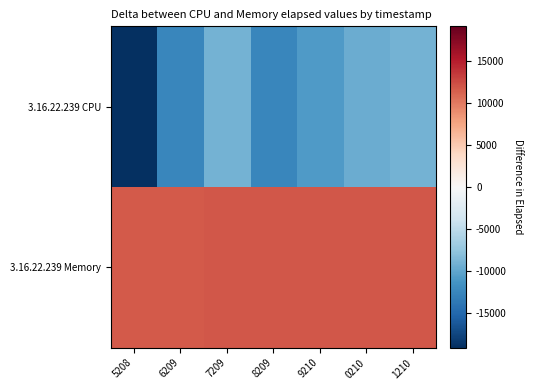

Between 8209 and 6209, which is larger?

6209